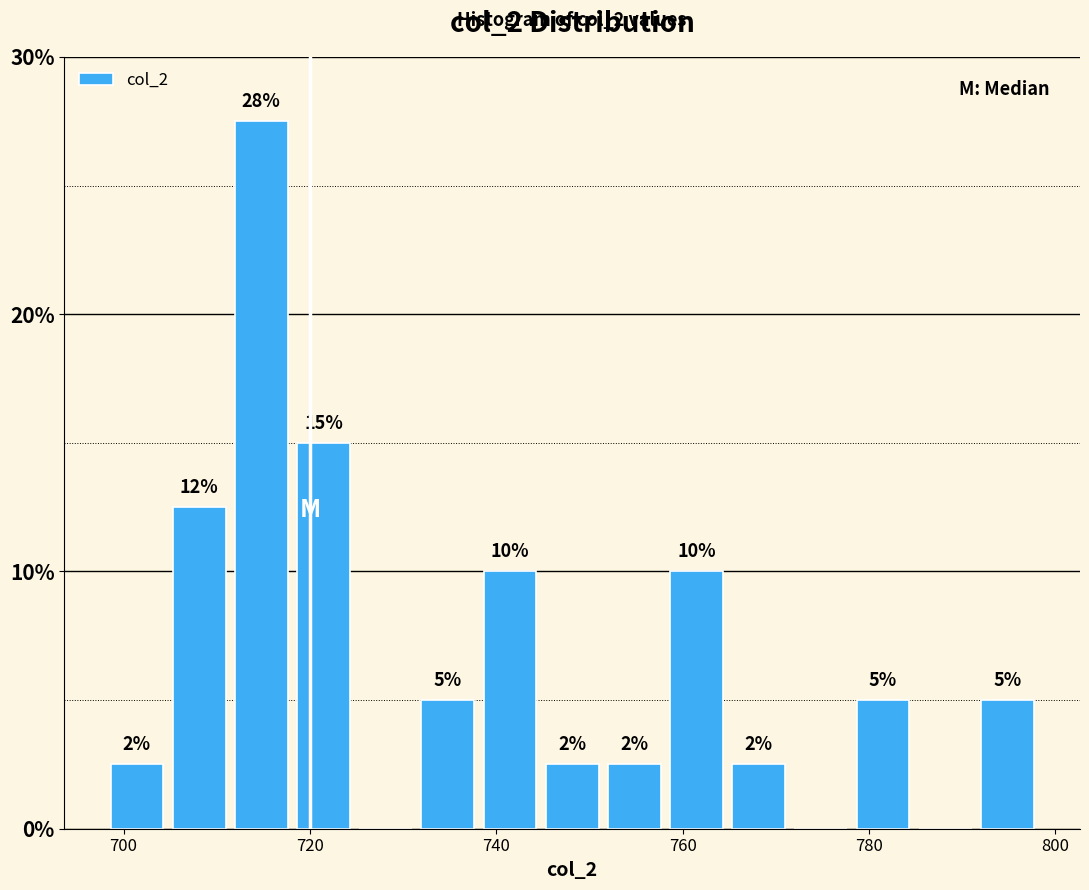

Around what value on the x-axis is the tallest bar? Give the approximate position of its centre, as read against the axis.

714